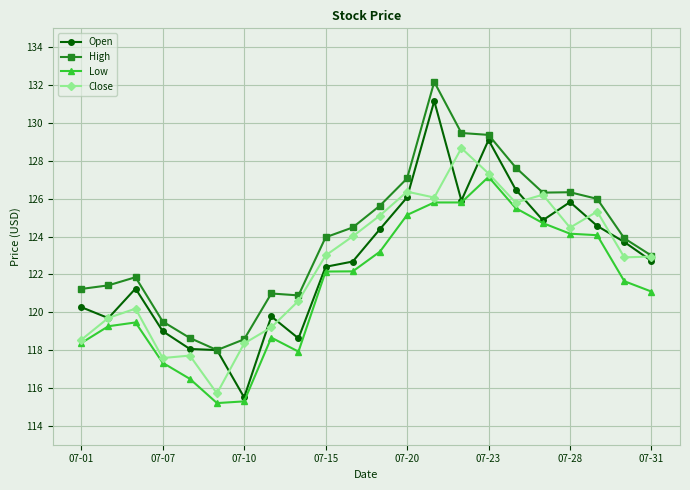

True or false: Low and High intersect in this chart.

False